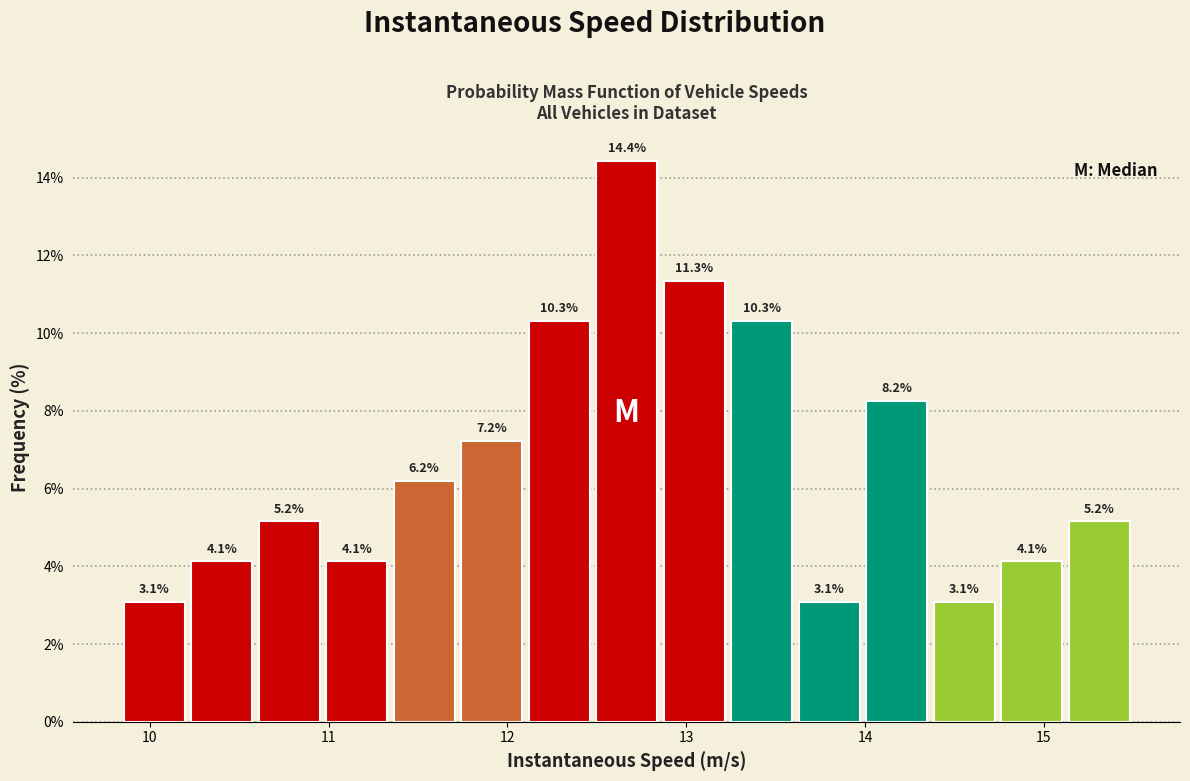

Read against the x-axis, roughly where is the centre of the tallest bar?

12.7